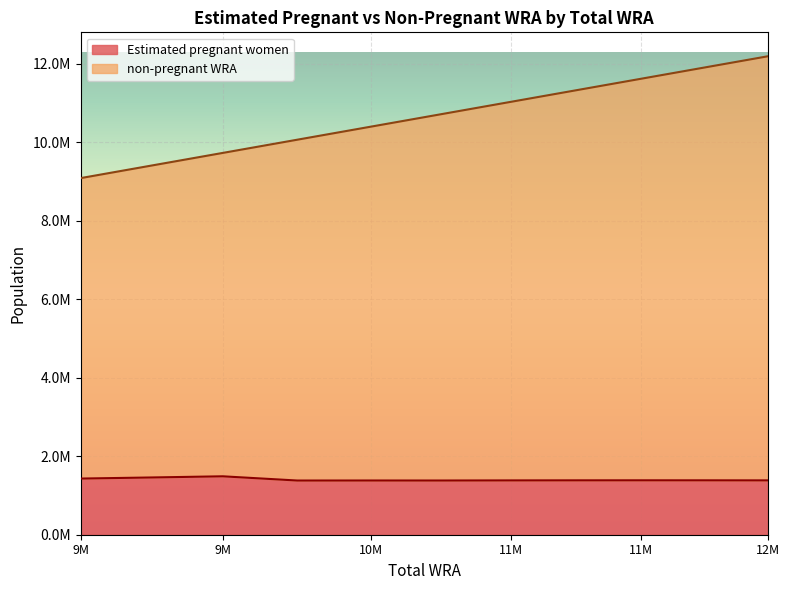

Which series has the largest range (max minus min)?

non-pregnant WRA